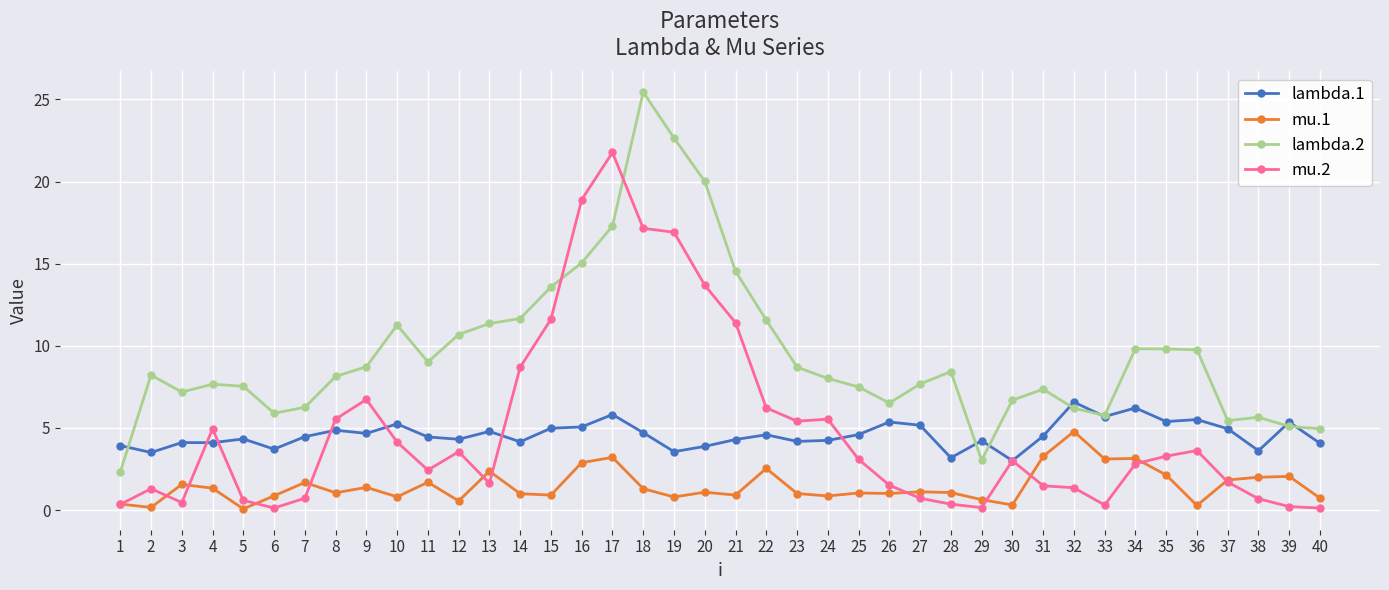

Which series has the widest spread of values?

lambda.2